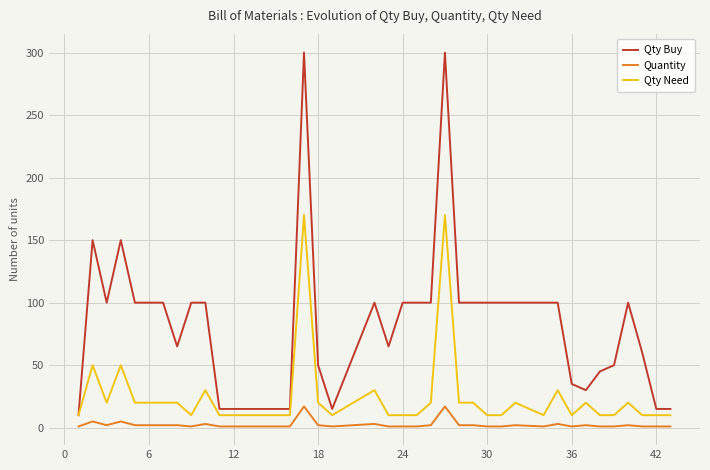

Which series has the largest total across all categories?

Qty Buy